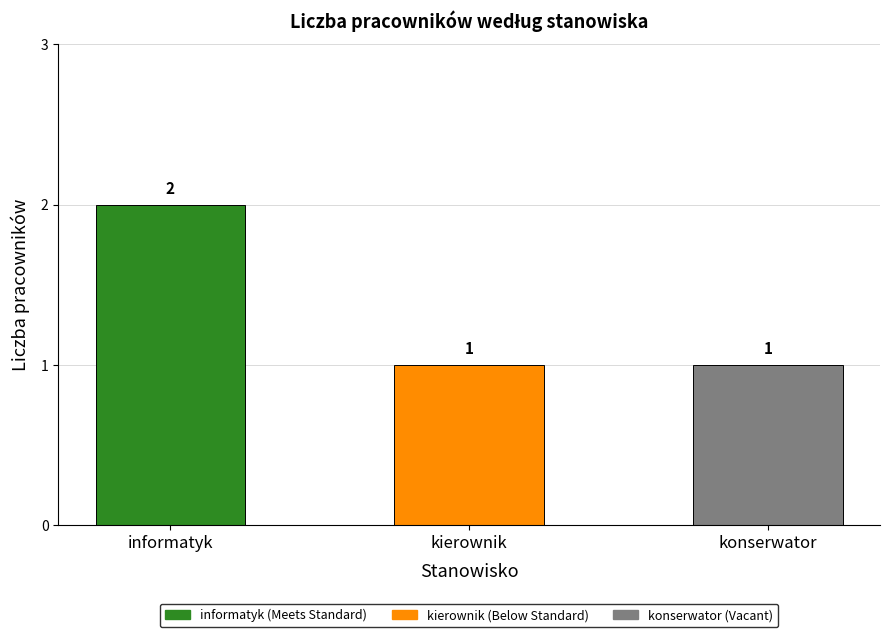

True or false: the data shows 1 at kierownik.

True